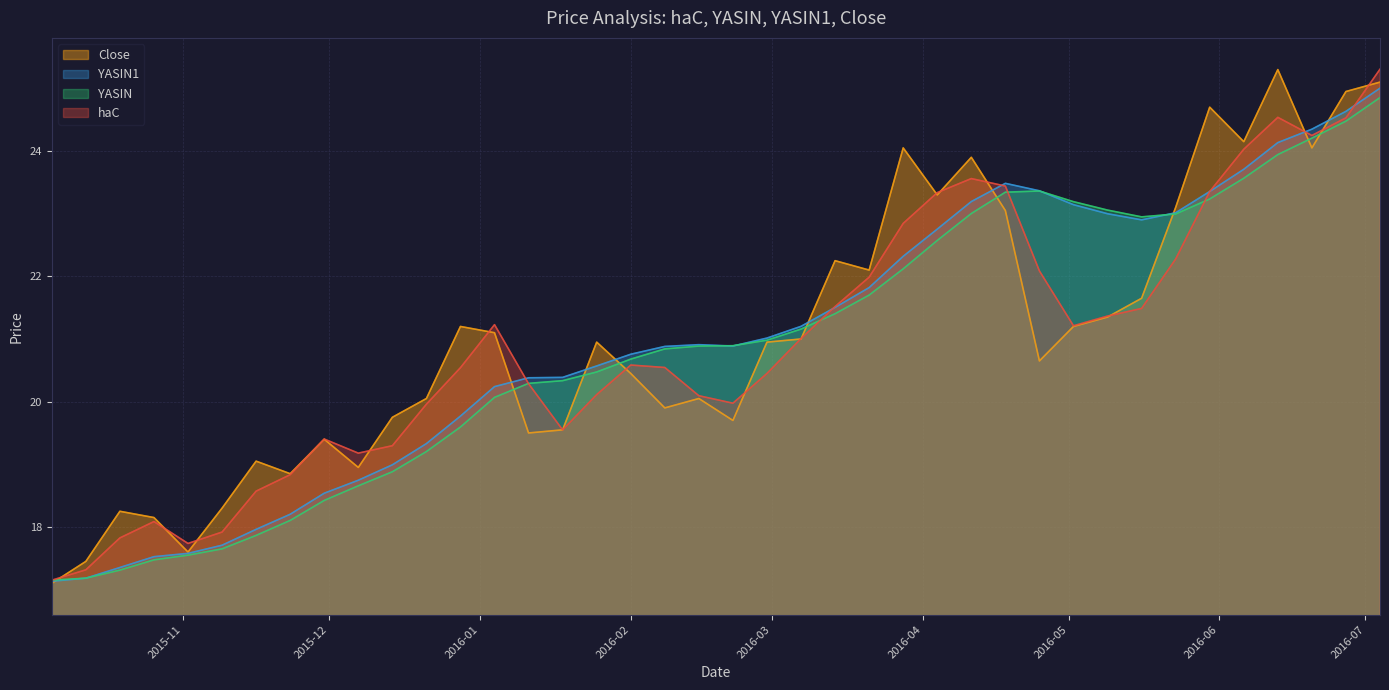

What is the minimum value for YASIN1?

17.1